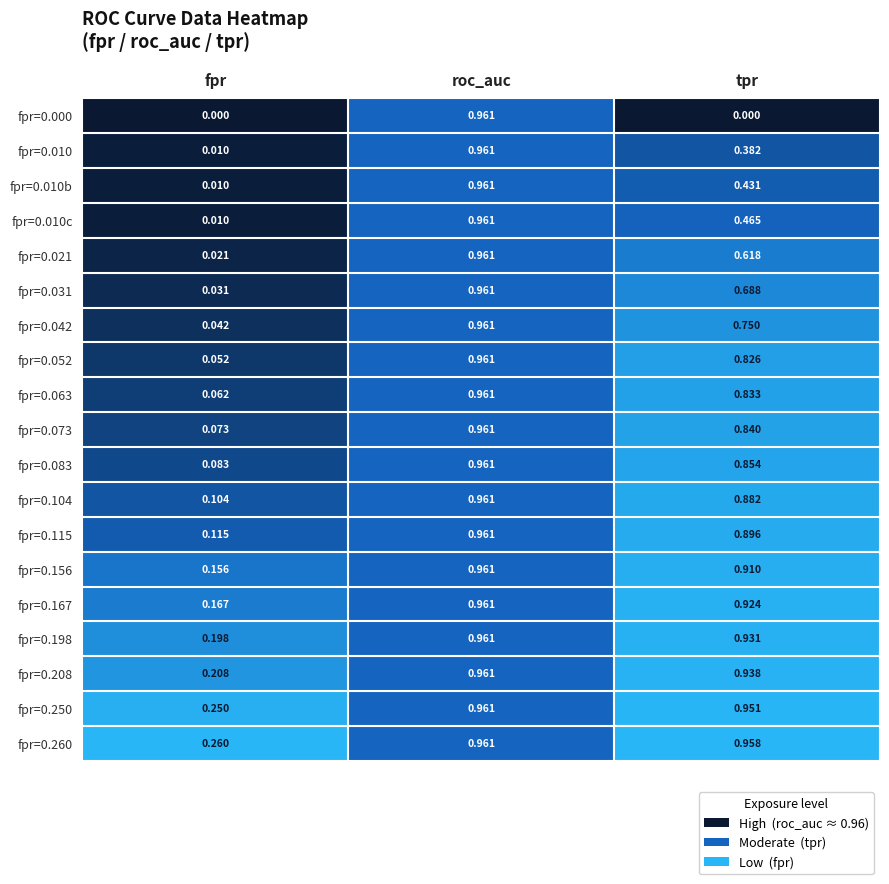

List the labels in order of fpr=0.021 value, largest first.

roc_auc, tpr, fpr